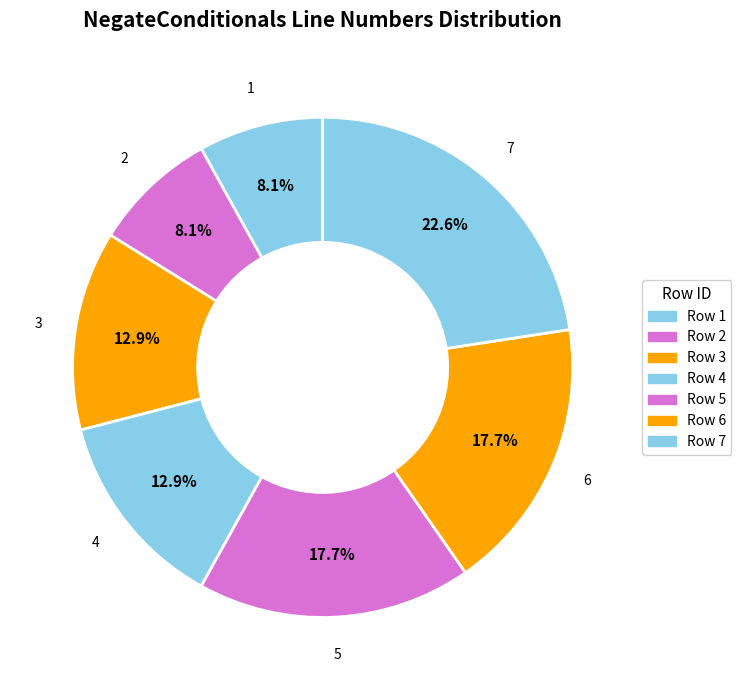

Rank the categories by value from highest to lowest.

7, 5, 6, 3, 4, 1, 2